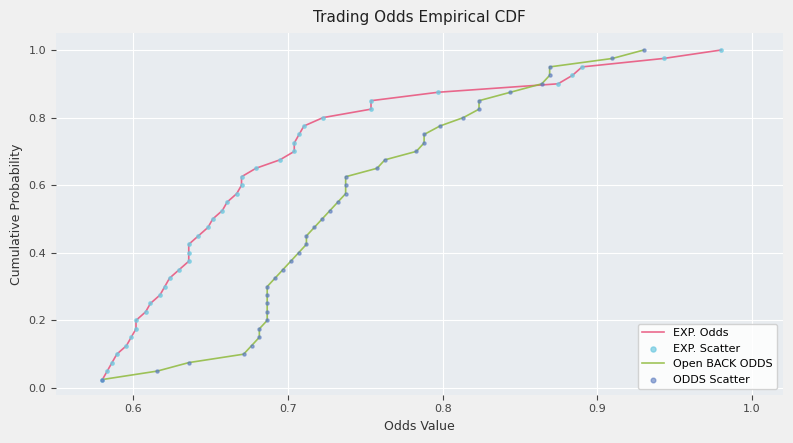

Which series has the largest Y range (max minus min)?

EXP. Odds